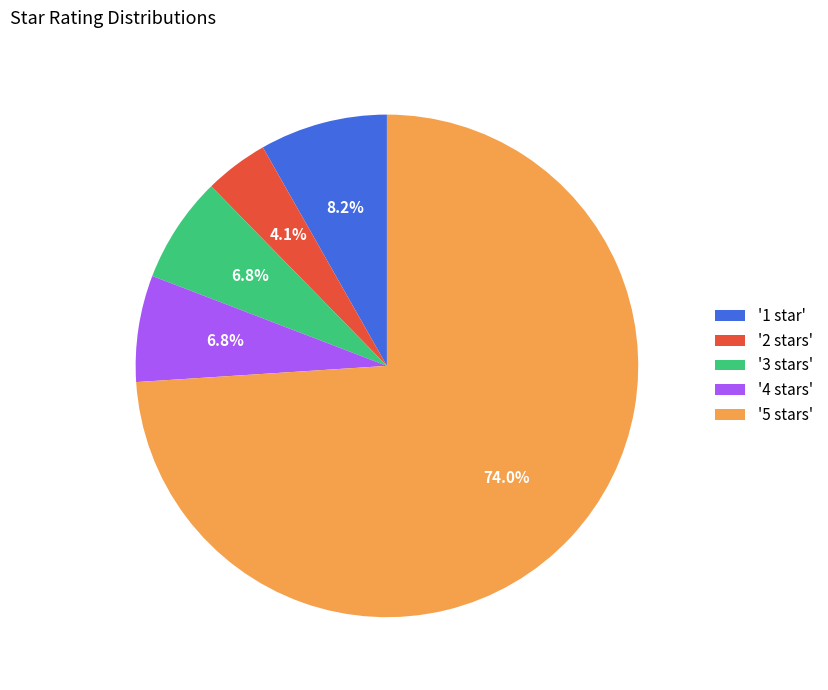

Do '5 stars' and '2 stars' together represent more than half of the pie?

Yes